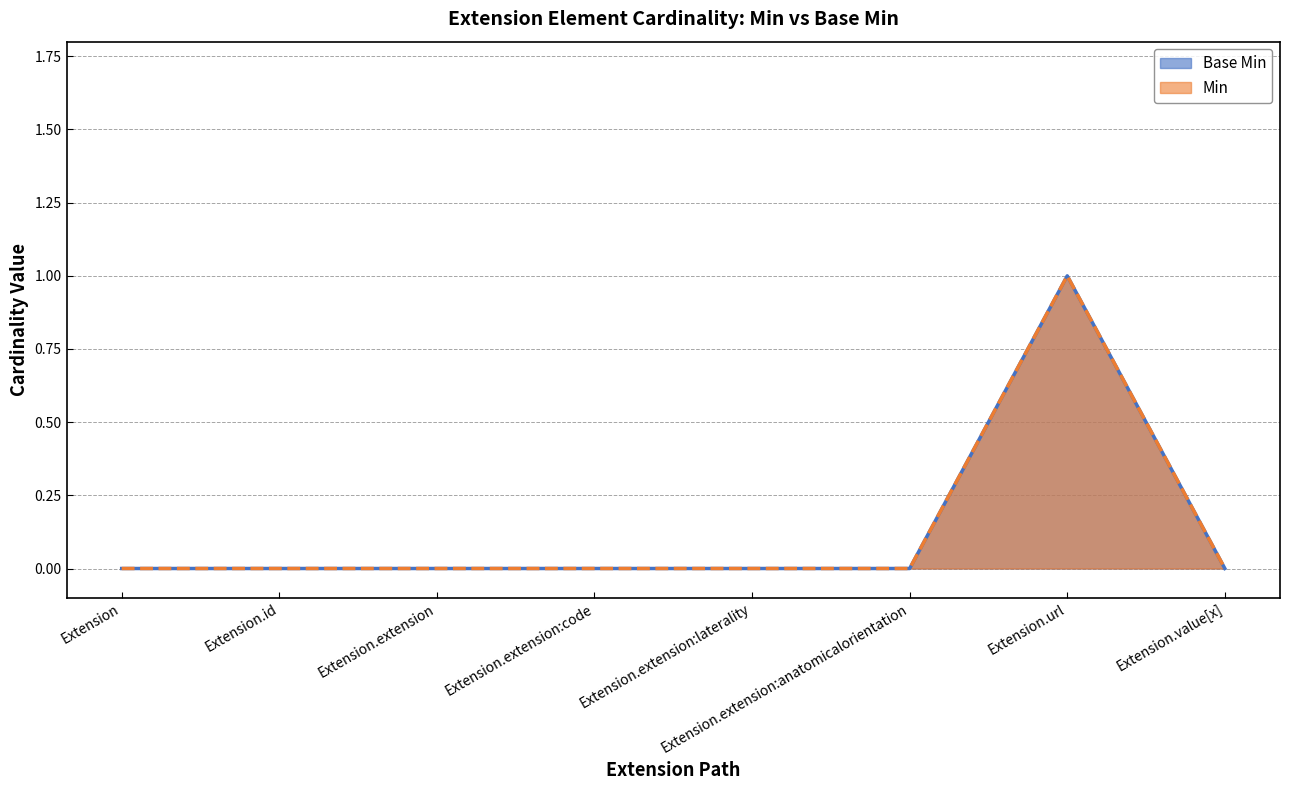

Count the number of categories in the chart.

8